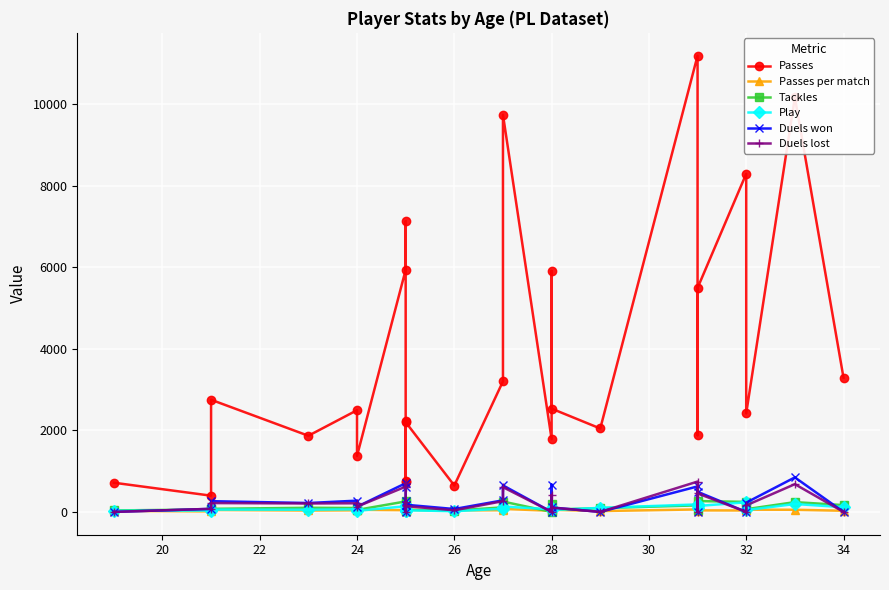

Which series ends up on top after the final intersection of Tackles and Duels lost?

Tackles